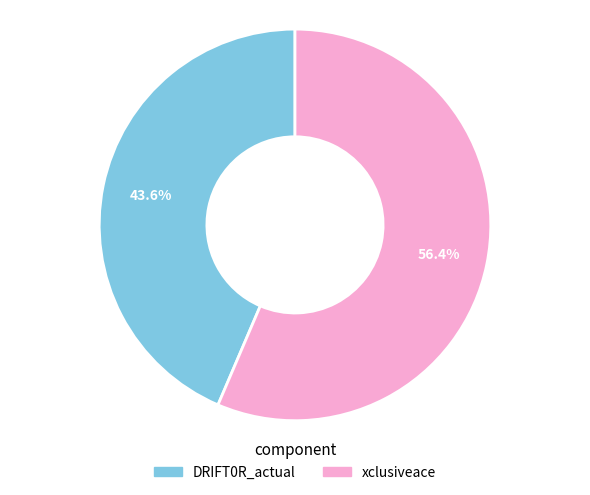

Which has a higher value, DRIFT0R_actual or xclusiveace?

xclusiveace